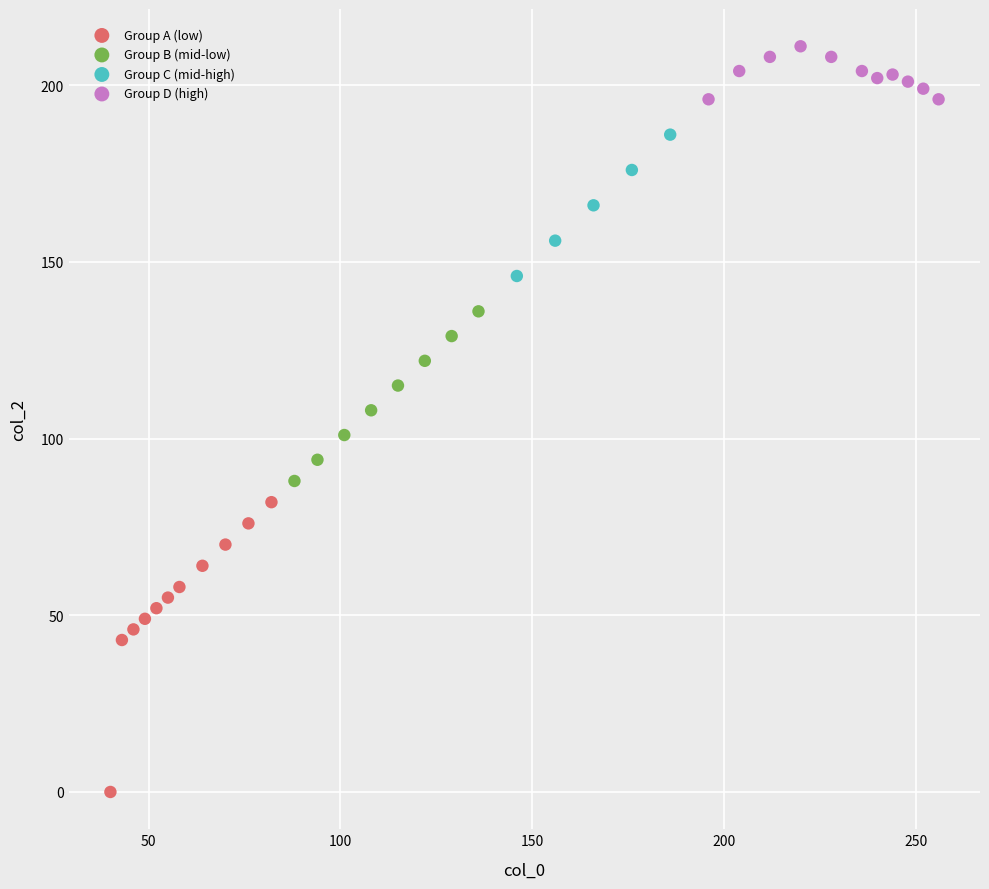

Which series contains the highest Y value?

Group D (high)